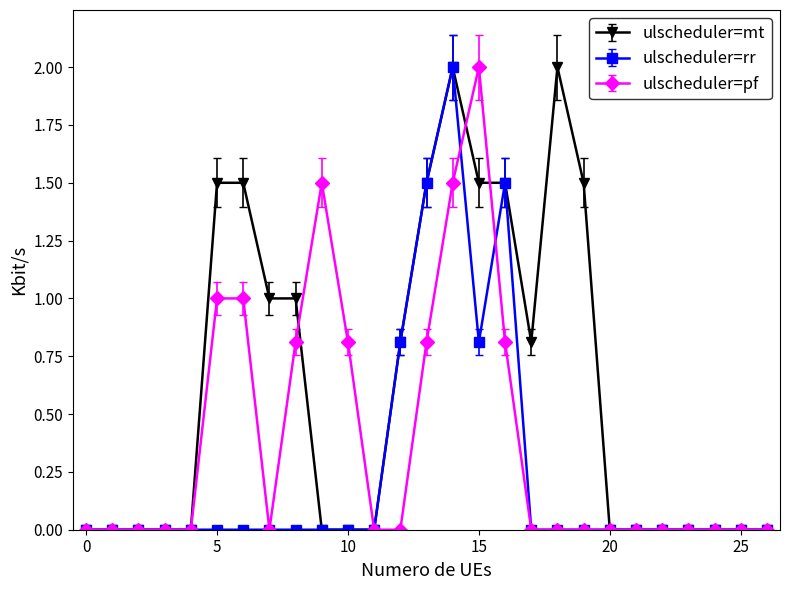

What is the maximum value for ulscheduler=mt?

2.0